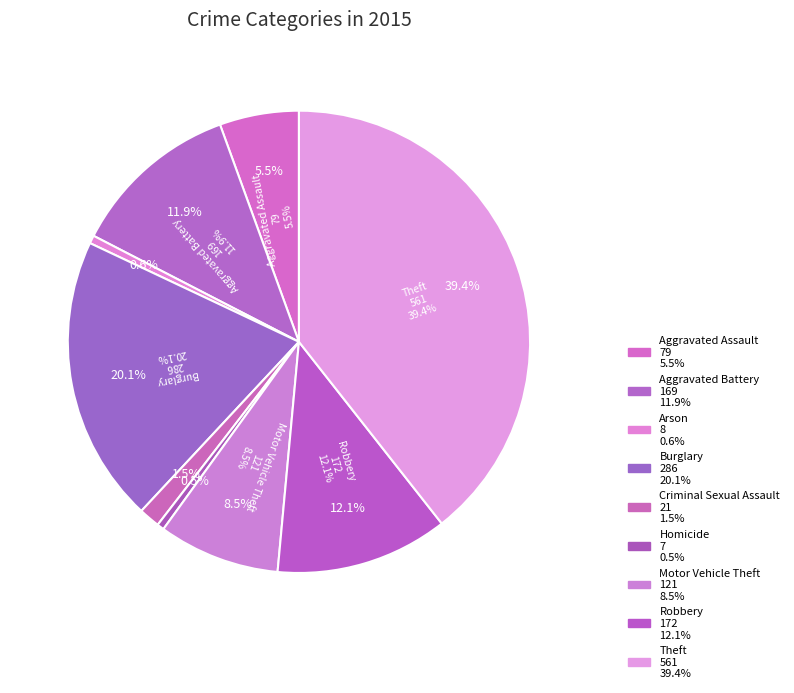

What is the smallest slice in the pie chart?

Homicide